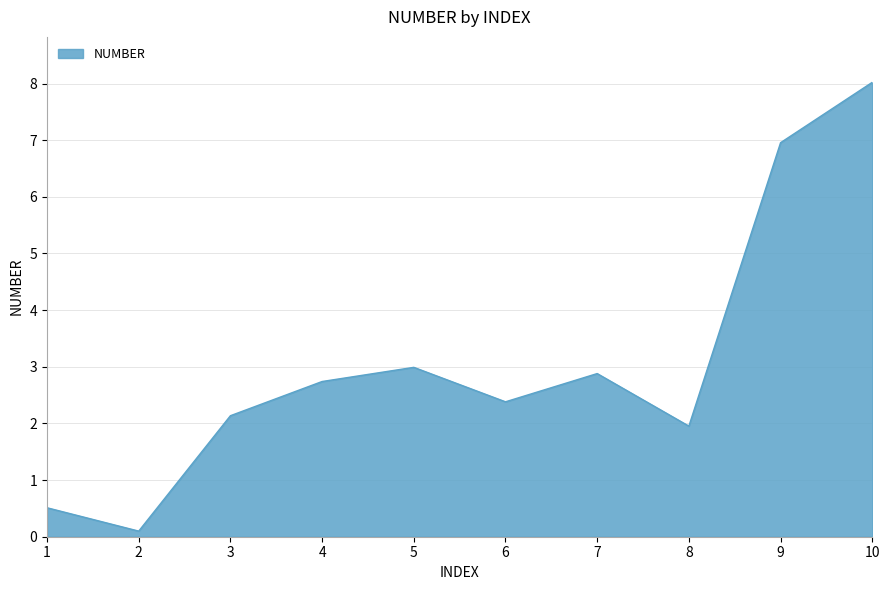

At which category does the data reach its first local valley?

2